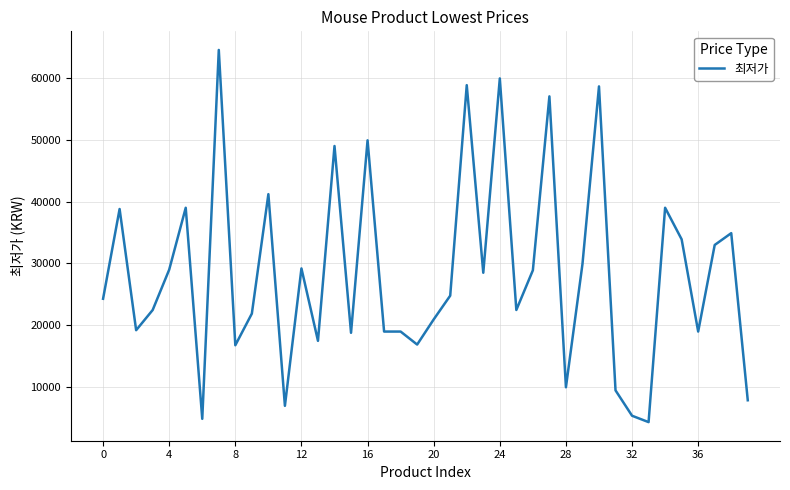

How many lines are shown in the chart?

1